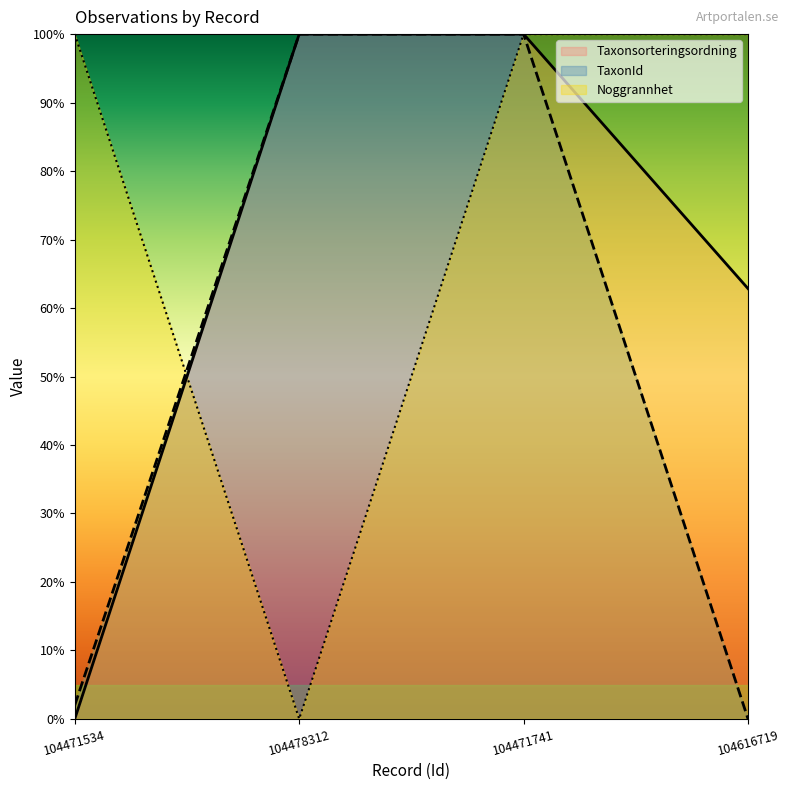

Is the value of Taxonsorteringsordning at 104471534 greater than the value of TaxonId at 104478312?

No